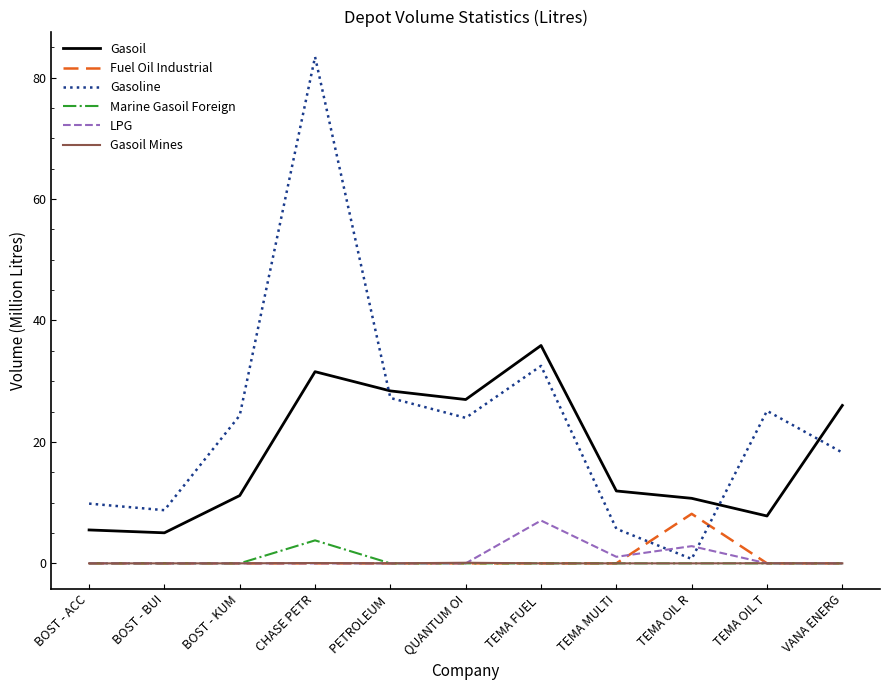

Which series has the largest total across all categories?

Gasoline